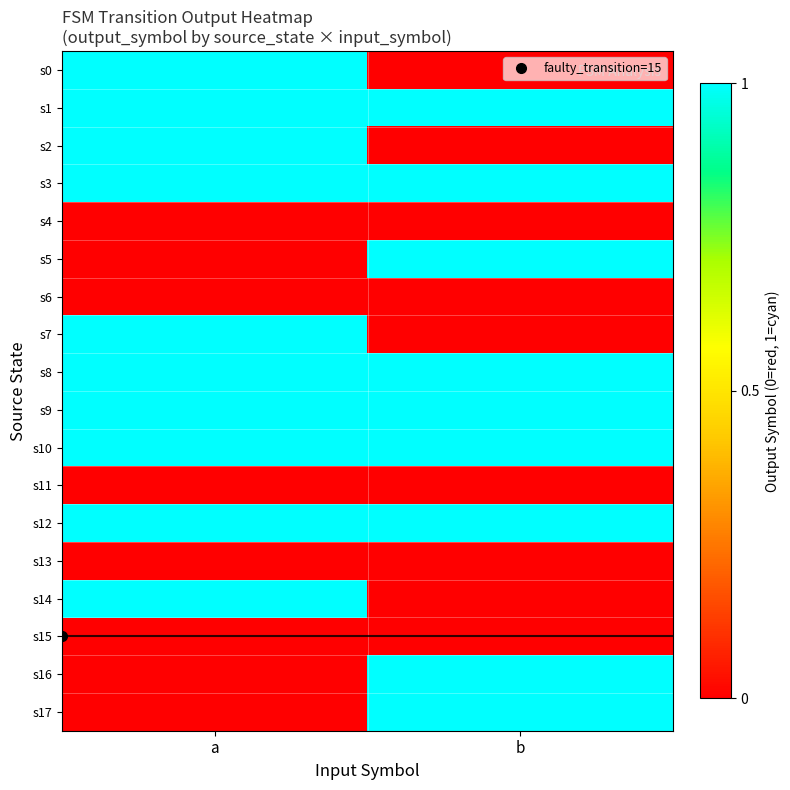

Between a and b, which series saw the biggest shift?

s0